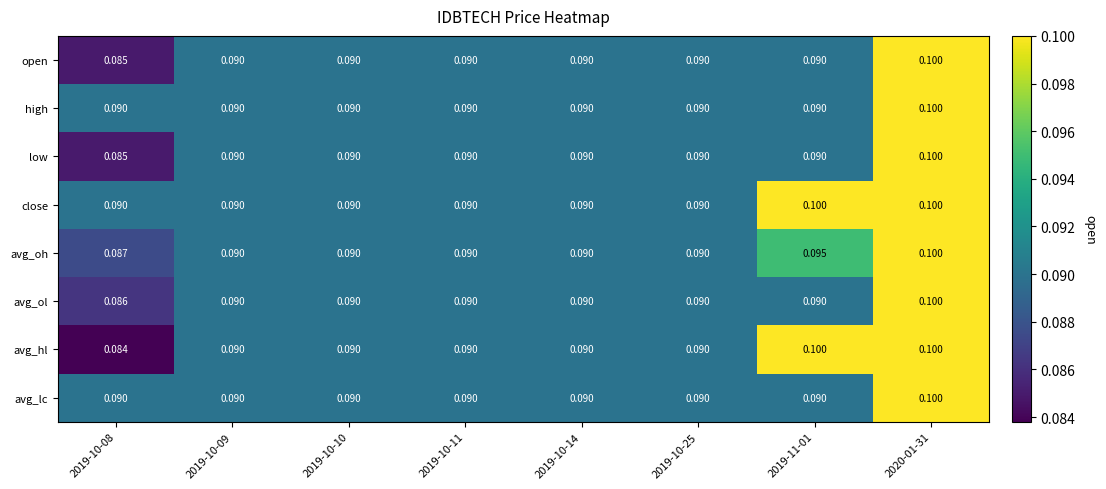

Reading left to right, list all the values displayed in this chart.

open: 2019-10-08=0.1	2019-10-09=0.1	2019-10-10=0.1	2019-10-11=0.1	2019-10-14=0.1	2019-10-25=0.1	2019-11-01=0.1	2020-01-31=0.1
high: 2019-10-08=0.1	2019-10-09=0.1	2019-10-10=0.1	2019-10-11=0.1	2019-10-14=0.1	2019-10-25=0.1	2019-11-01=0.1	2020-01-31=0.1
low: 2019-10-08=0.1	2019-10-09=0.1	2019-10-10=0.1	2019-10-11=0.1	2019-10-14=0.1	2019-10-25=0.1	2019-11-01=0.1	2020-01-31=0.1
close: 2019-10-08=0.1	2019-10-09=0.1	2019-10-10=0.1	2019-10-11=0.1	2019-10-14=0.1	2019-10-25=0.1	2019-11-01=0.1	2020-01-31=0.1
avg_oh: 2019-10-08=0.1	2019-10-09=0.1	2019-10-10=0.1	2019-10-11=0.1	2019-10-14=0.1	2019-10-25=0.1	2019-11-01=0.1	2020-01-31=0.1
avg_ol: 2019-10-08=0.1	2019-10-09=0.1	2019-10-10=0.1	2019-10-11=0.1	2019-10-14=0.1	2019-10-25=0.1	2019-11-01=0.1	2020-01-31=0.1
avg_hl: 2019-10-08=0.1	2019-10-09=0.1	2019-10-10=0.1	2019-10-11=0.1	2019-10-14=0.1	2019-10-25=0.1	2019-11-01=0.1	2020-01-31=0.1
avg_lc: 2019-10-08=0.1	2019-10-09=0.1	2019-10-10=0.1	2019-10-11=0.1	2019-10-14=0.1	2019-10-25=0.1	2019-11-01=0.1	2020-01-31=0.1